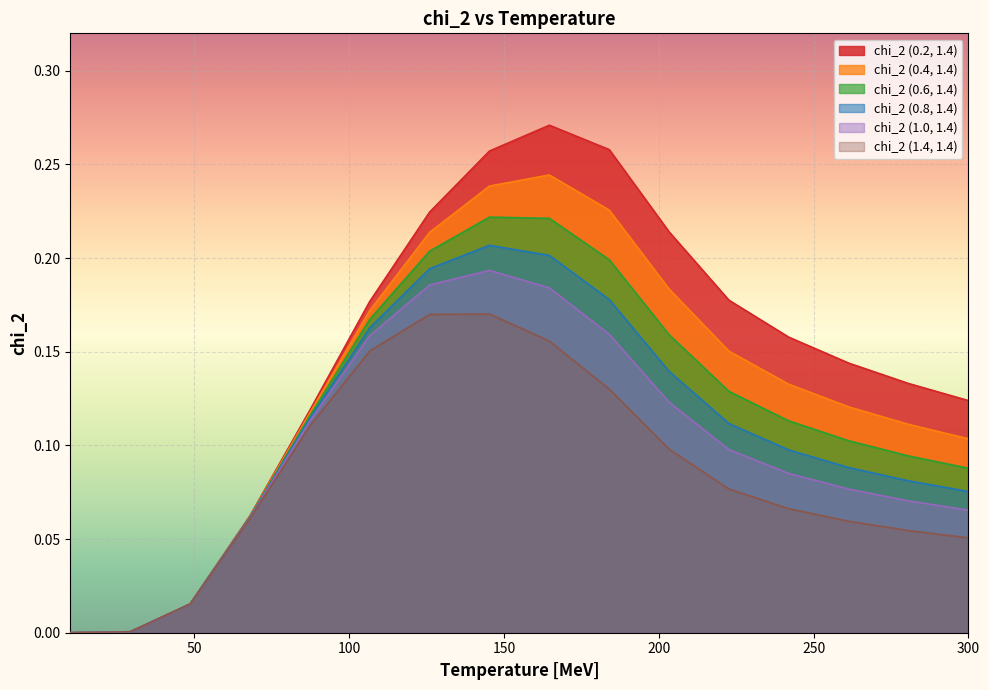

At how many categories does at least one series exceed 0?

16